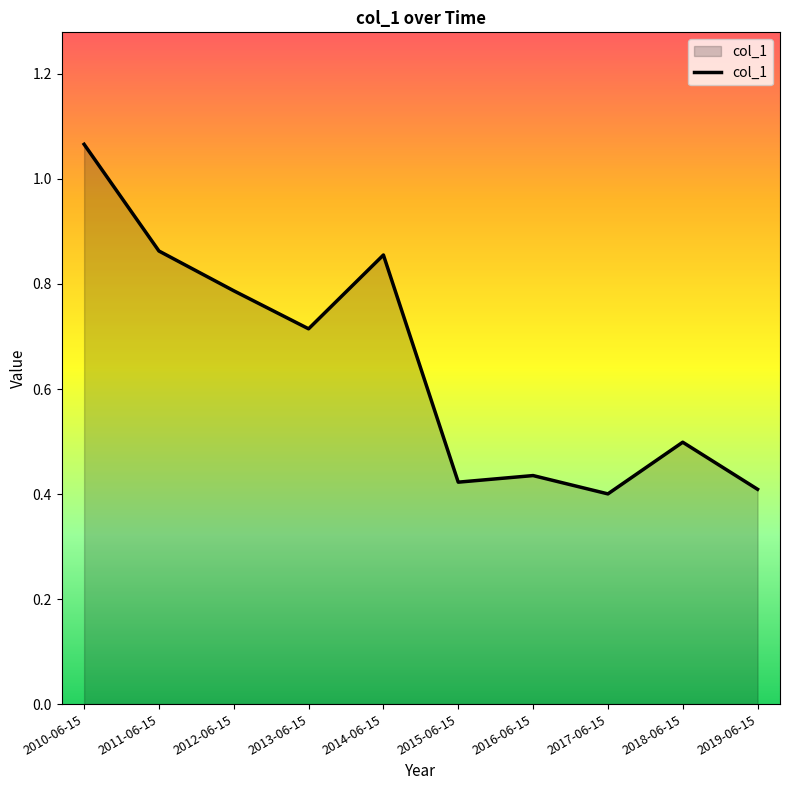

Is it true that the value at 2013-06-15 is 1.0?

False